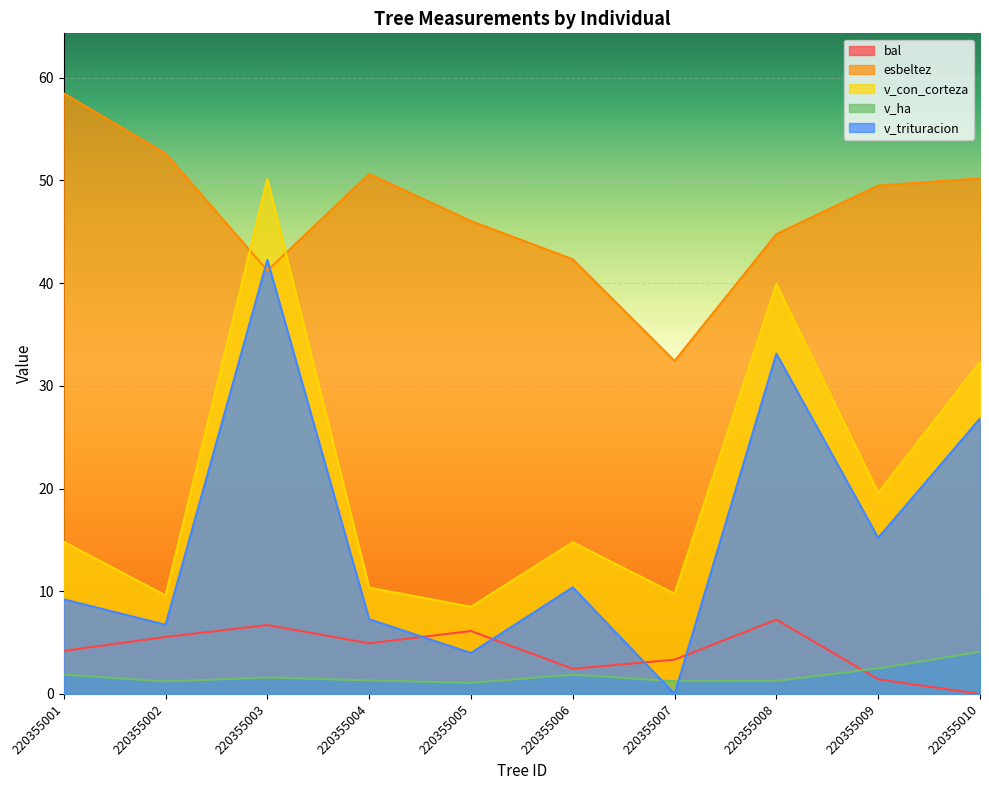

What is the difference between the maximum and minimum values in the v_con_corteza series?

41.7